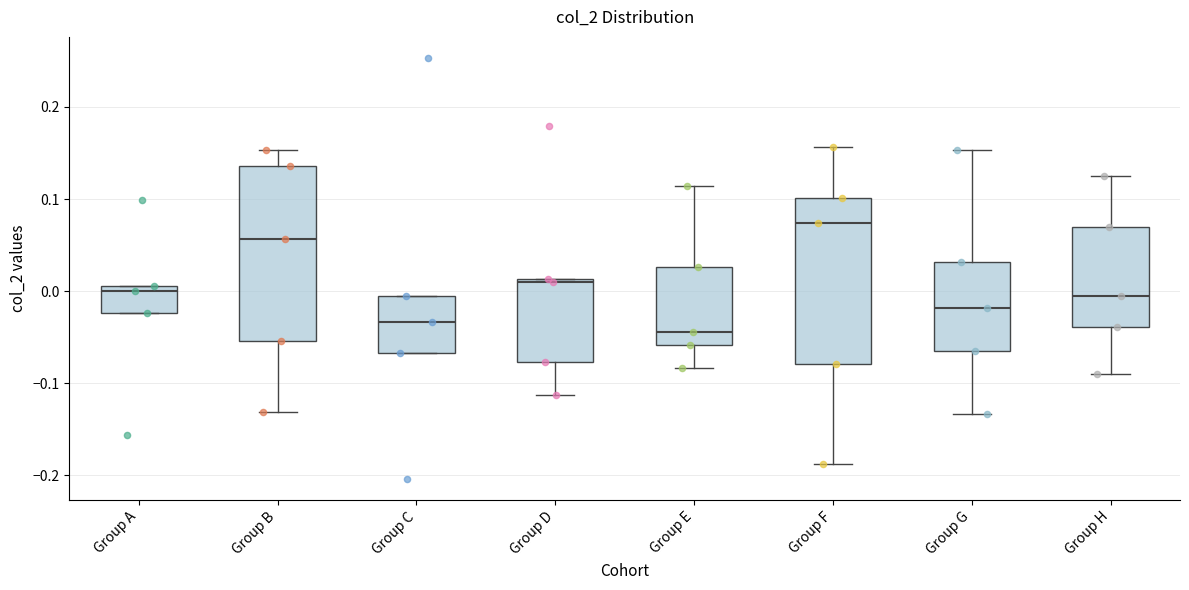

Reading left to right, transcribe this box plot: for each box, give where its median line is, the range the box spans, and where its two whiskers end, as read against the y-axis. The values are not printed on the chart, so give them approximately, as read against the axis.

Group A: median 0.00, box -0.02 to 0.01, whiskers -0.02 to 0.01
Group B: median 0.06, box -0.05 to 0.14, whiskers -0.13 to 0.15
Group C: median -0.03, box -0.07 to 0.00, whiskers -0.07 to 0.00
Group D: median 0.01 (just below the box's upper edge), box -0.08 to 0.01, whiskers -0.11 to 0.01
Group E: median -0.04, box -0.06 to 0.03, whiskers -0.08 to 0.11
Group F: median 0.07, box -0.08 to 0.10, whiskers -0.19 to 0.16
Group G: median -0.02, box -0.07 to 0.03, whiskers -0.13 to 0.15
Group H: median -0.01, box -0.04 to 0.07, whiskers -0.09 to 0.12